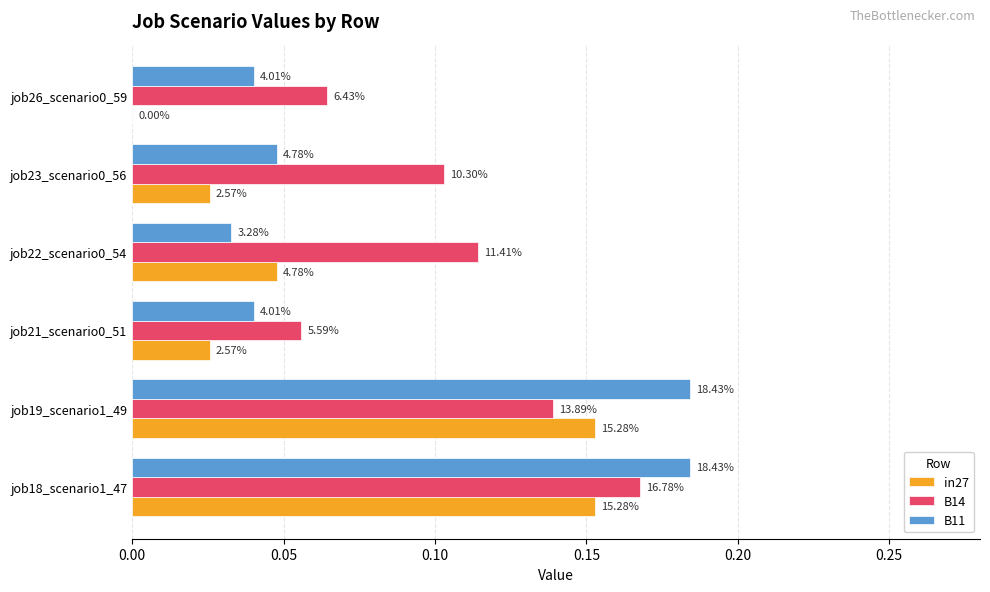

How many in27 values are between 0 and 1?

6